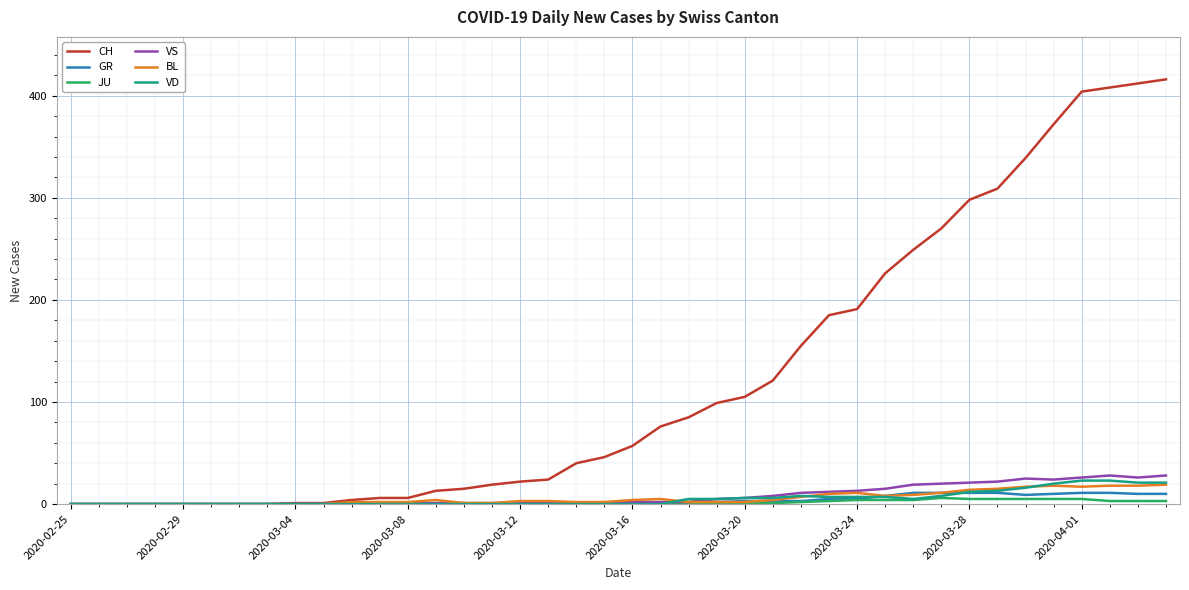

What is the greatest value displayed?

416